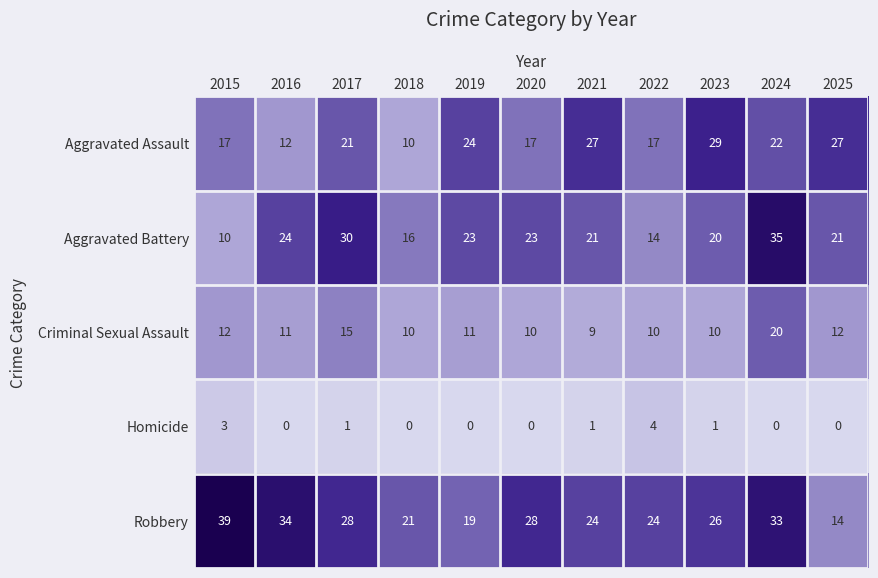

Which series changed the most between 2015 and 2023?

Robbery